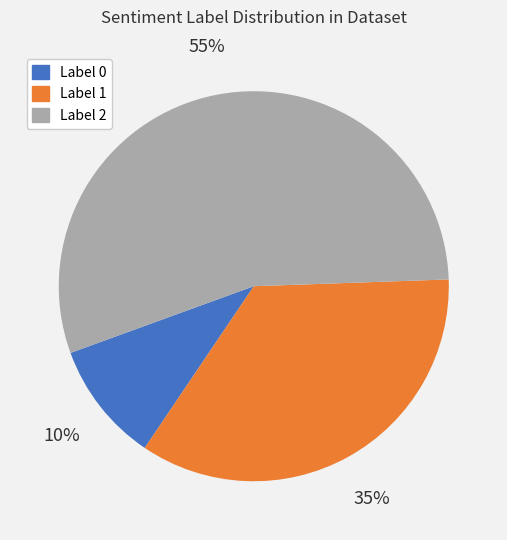

To the nearest percent, what is the average slice percentage?

33%